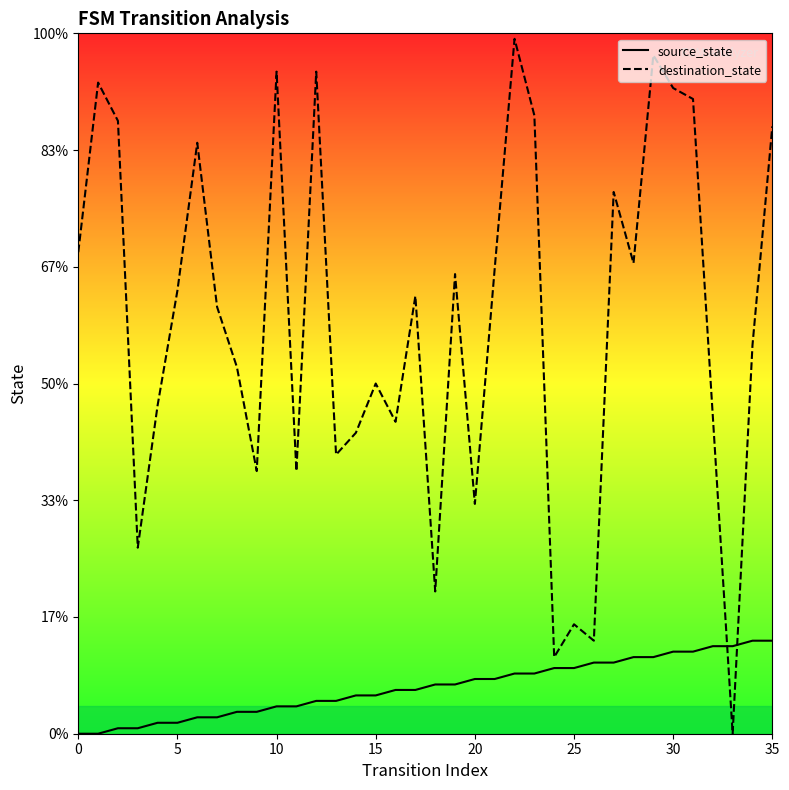

What are all the series names shown in the legend?

source_state, destination_state